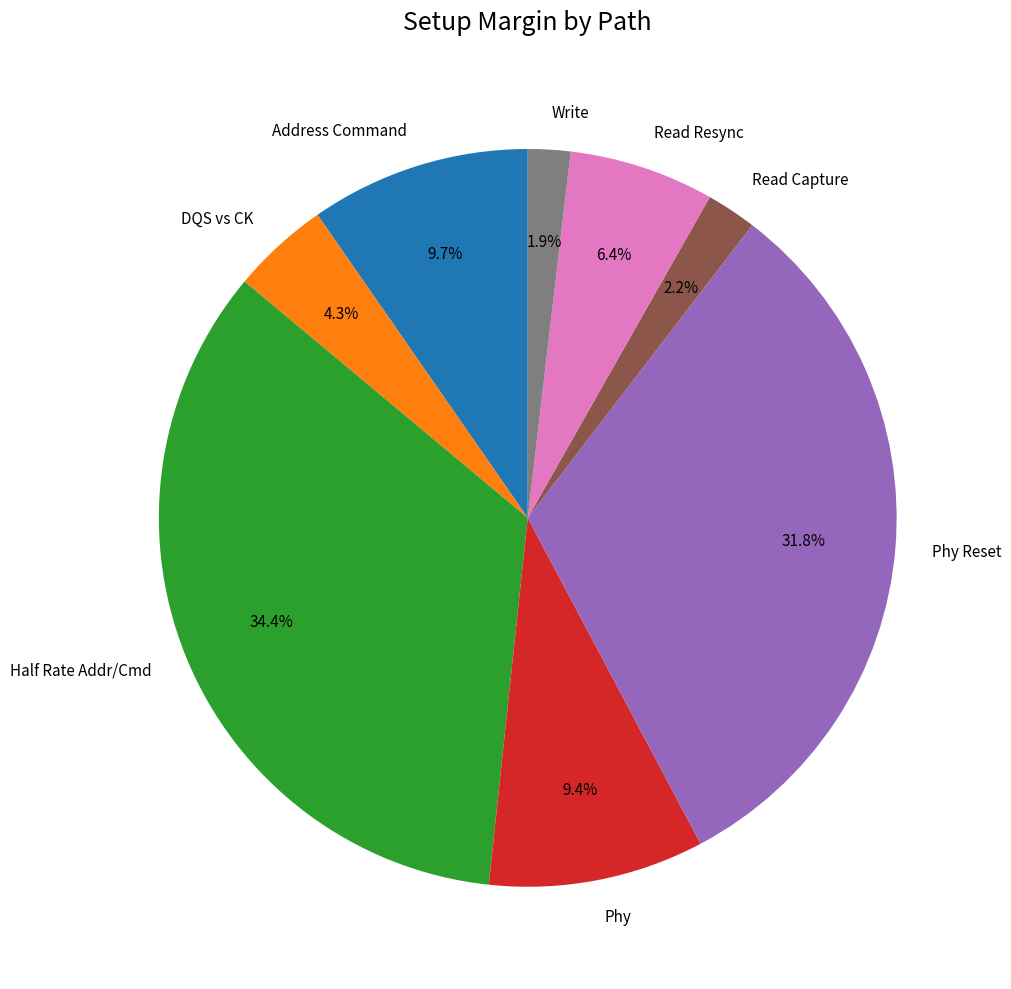

How much of the chart is everything except Address Command?

90.3%